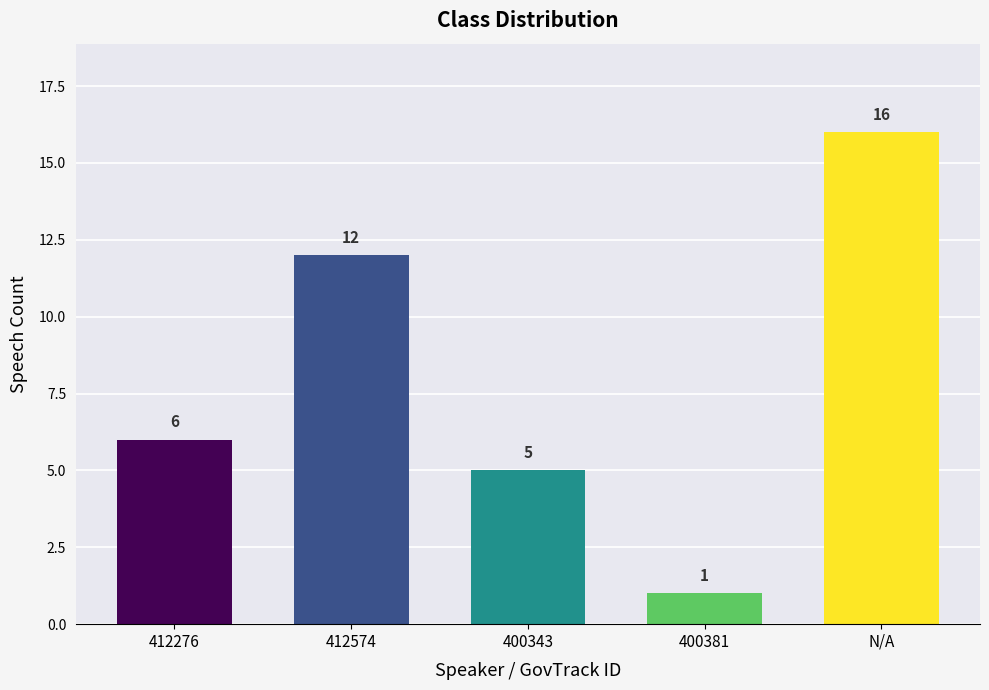

What is the difference between the second highest and minimum values?

11